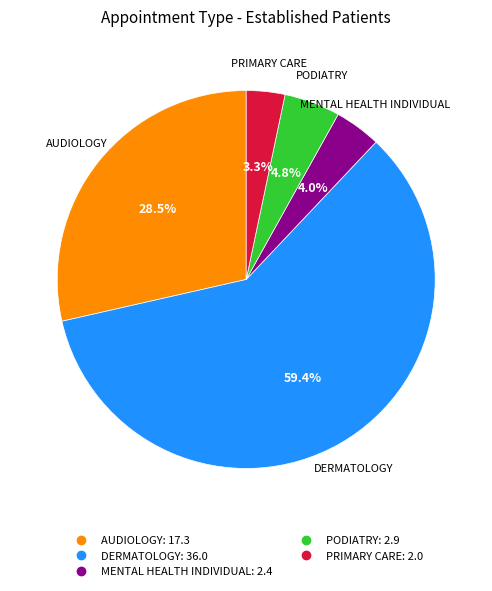

Count the number of slices in the pie.

5